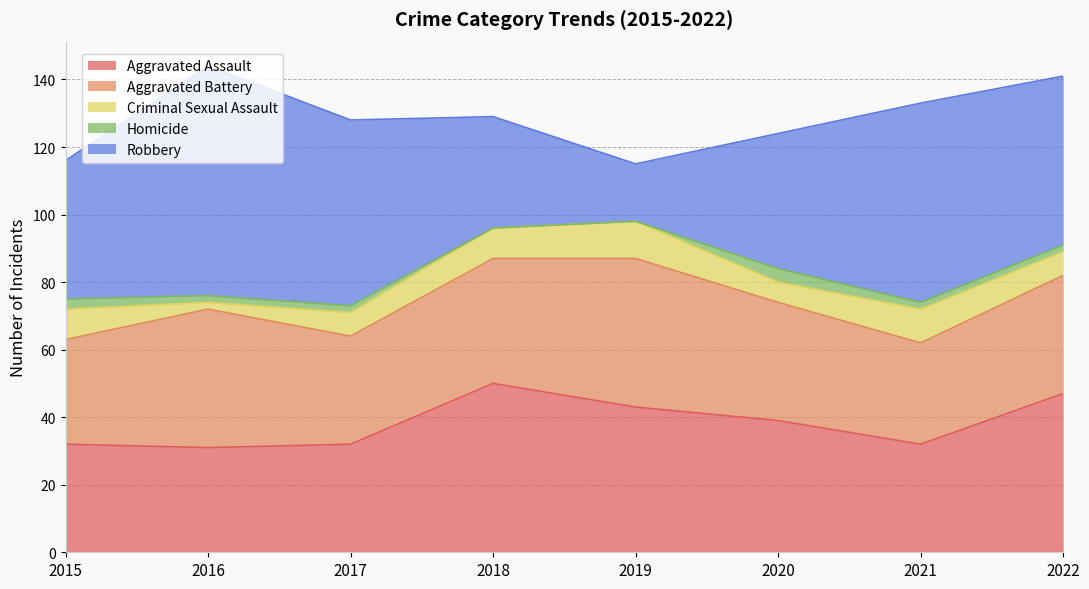

True or false: Homicide has a value of 2 at 2017.

True